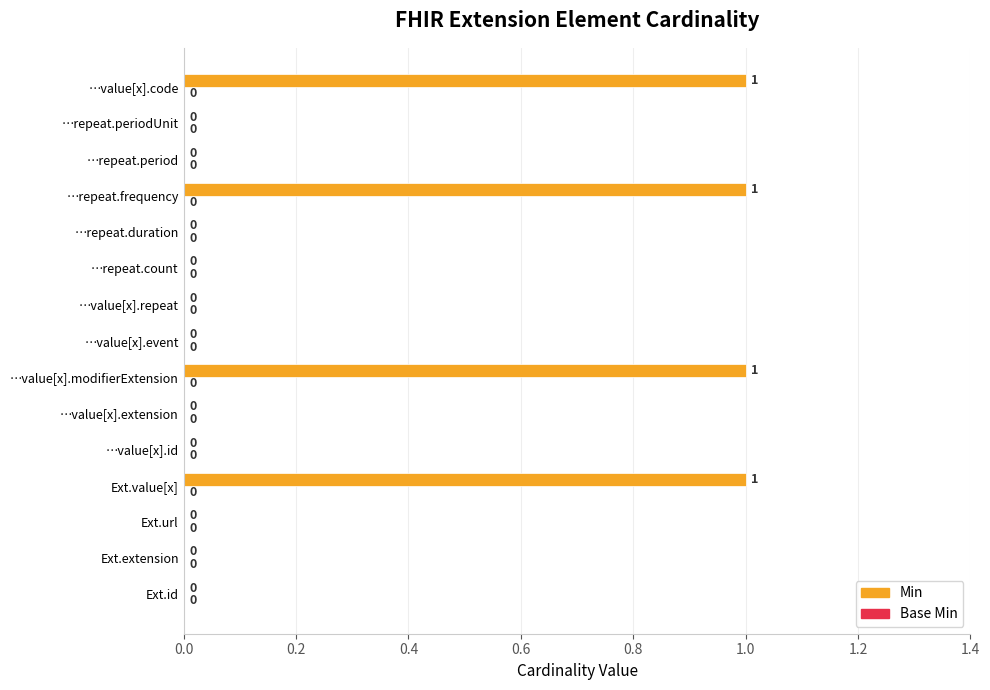

Count the number of categories in the chart.

15